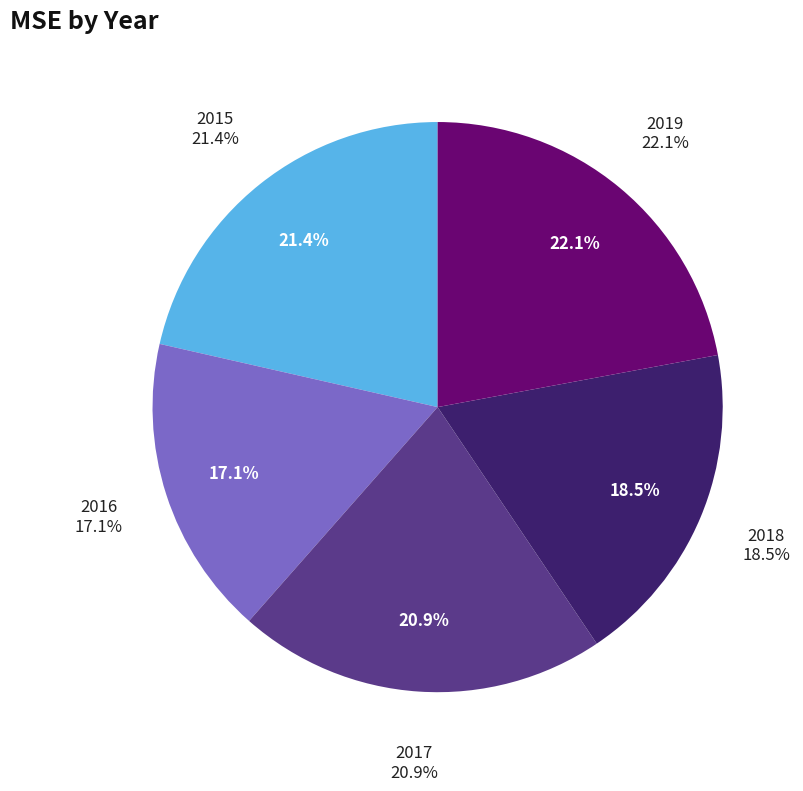

To the nearest percent, what percentage of the pie is 2015?

21%